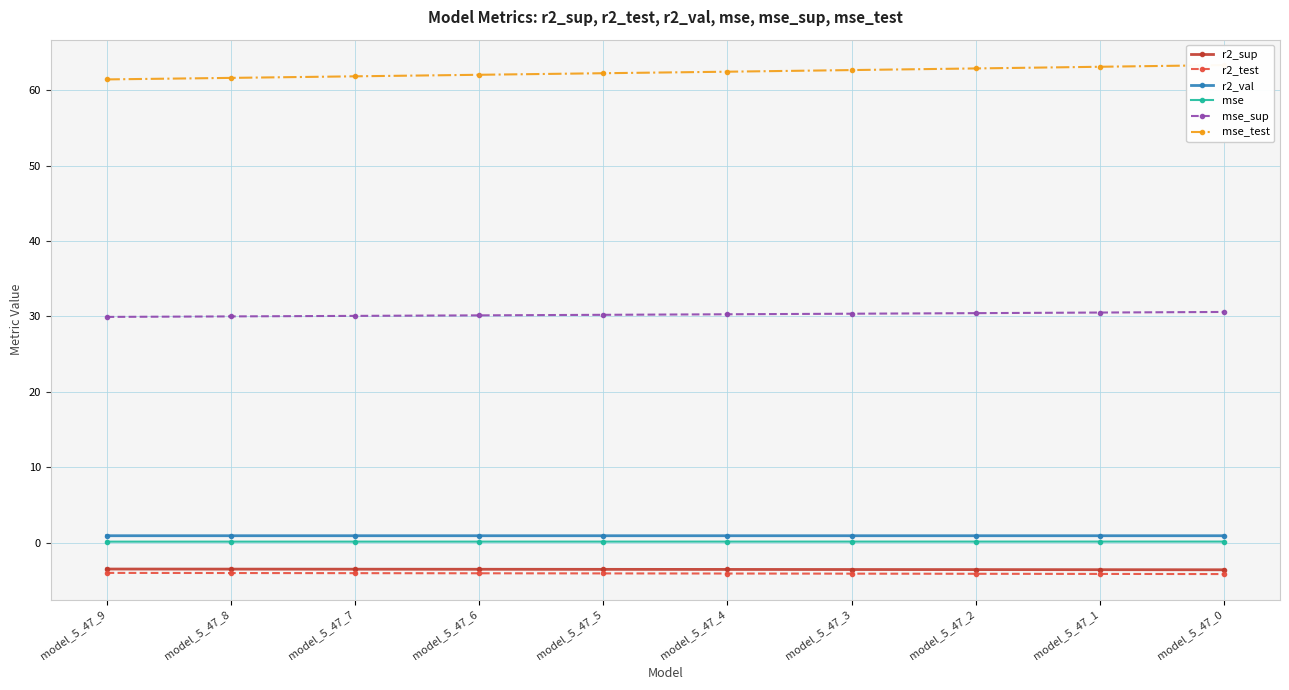

The mse_sup series shows 18.9 at model_5_47_0. True or false?

False